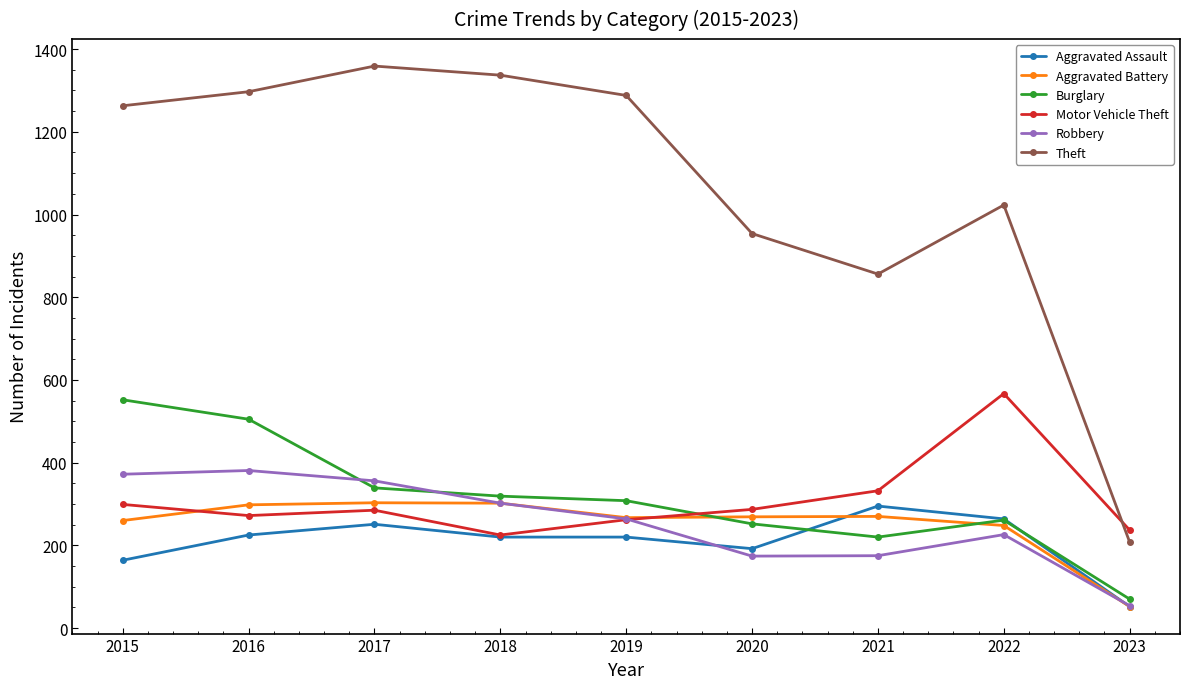

Rank the series at 2016 from lowest to highest value.

Aggravated Assault, Motor Vehicle Theft, Aggravated Battery, Robbery, Burglary, Theft